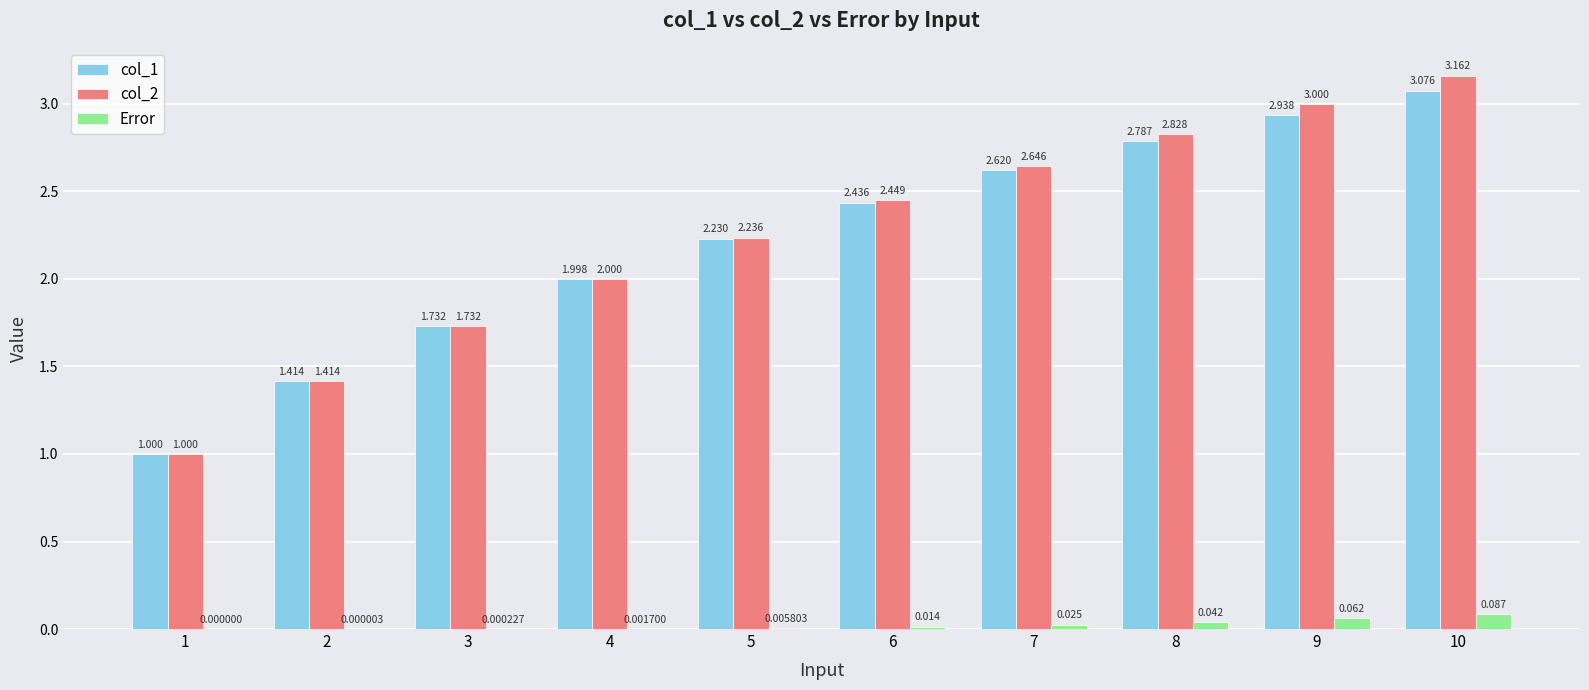

How many groups of bars are there?

10